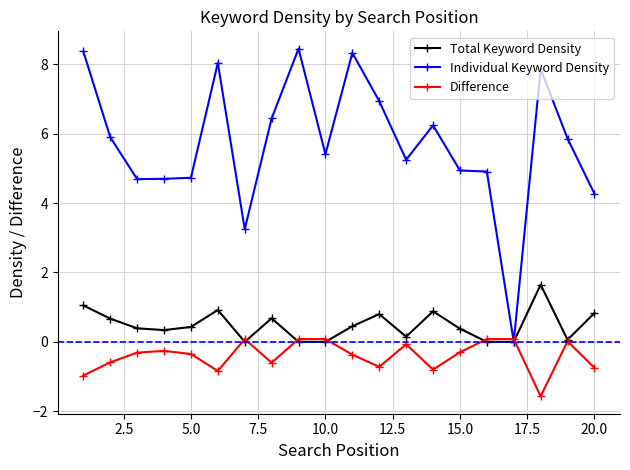

Which series has the widest spread of values?

Individual Keyword Density